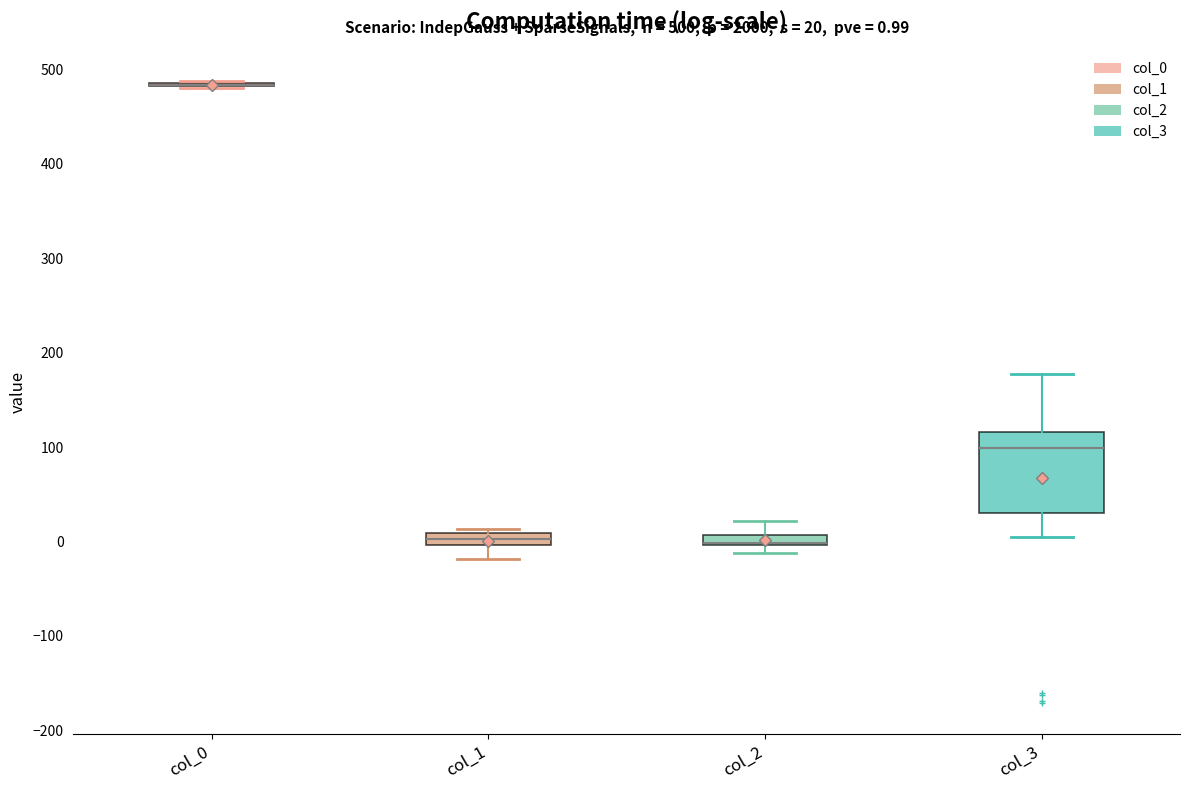

Which box is the tallest, from its lower edge to its upper edge?

col_3